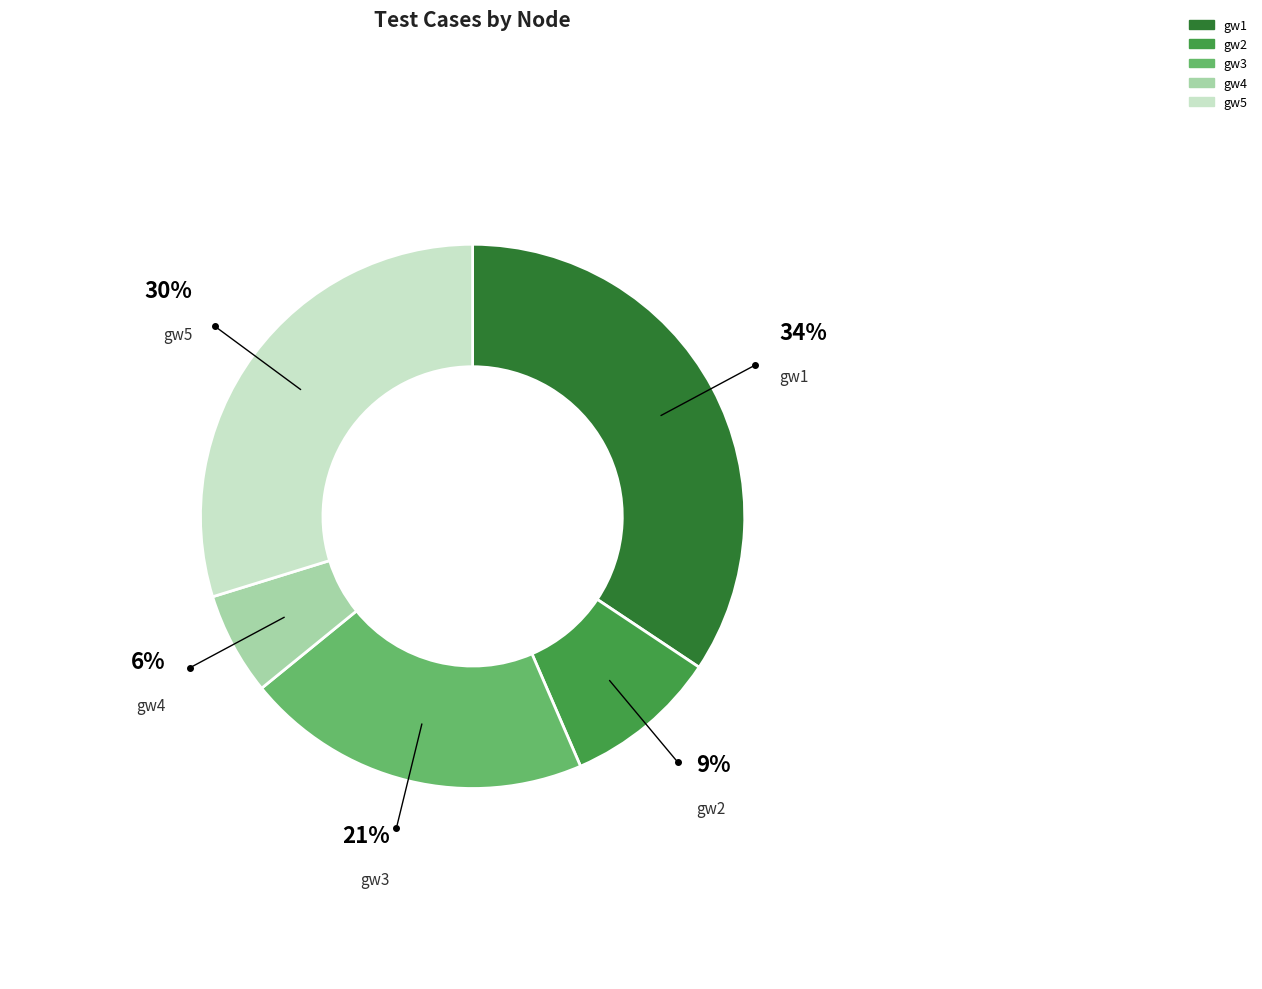

What is the ratio of the value at gw4 to the value at gw5?

0.2